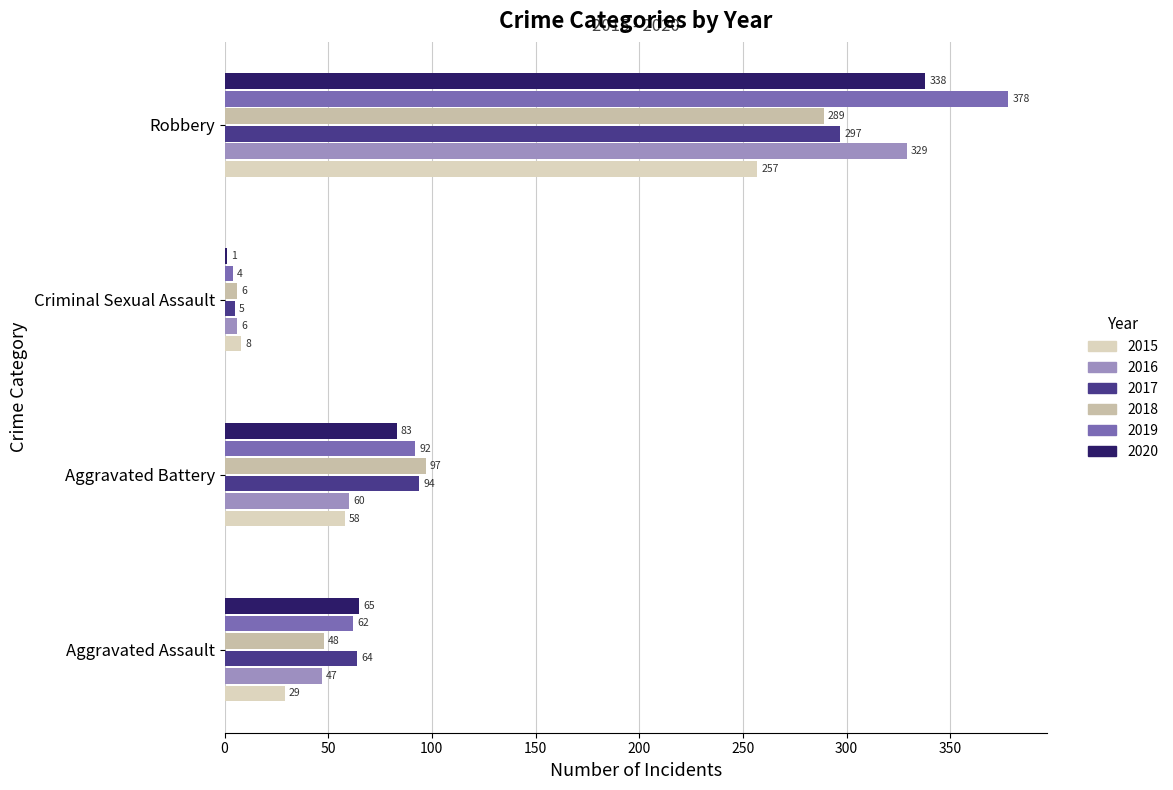

How many bars are there in each group?

6